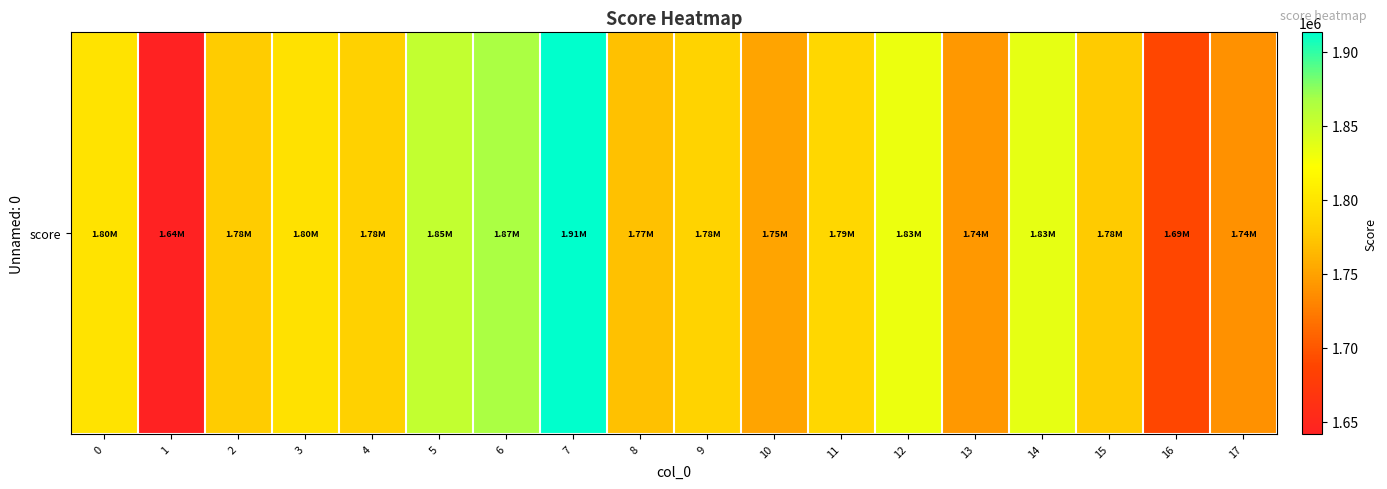

Is it true that the value at 3 is 1796015.3?

True